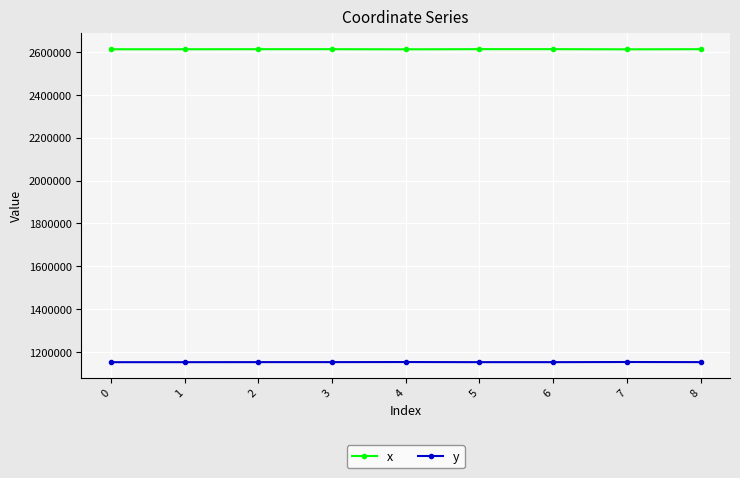

What is the value of the y point at the 3rd from the left?

1152356.5